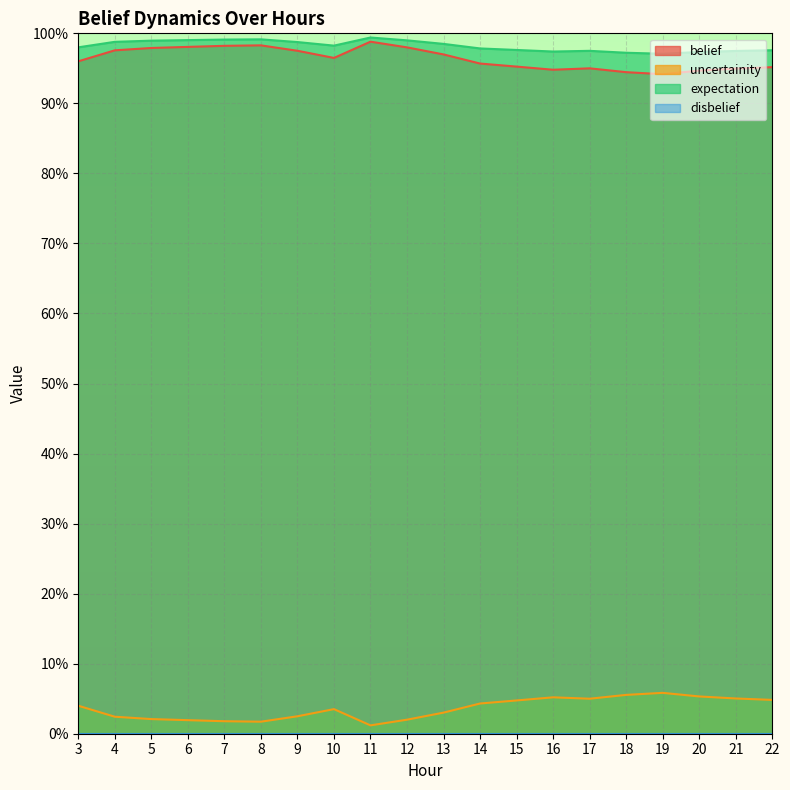

Which series has the largest total across all categories?

expectation